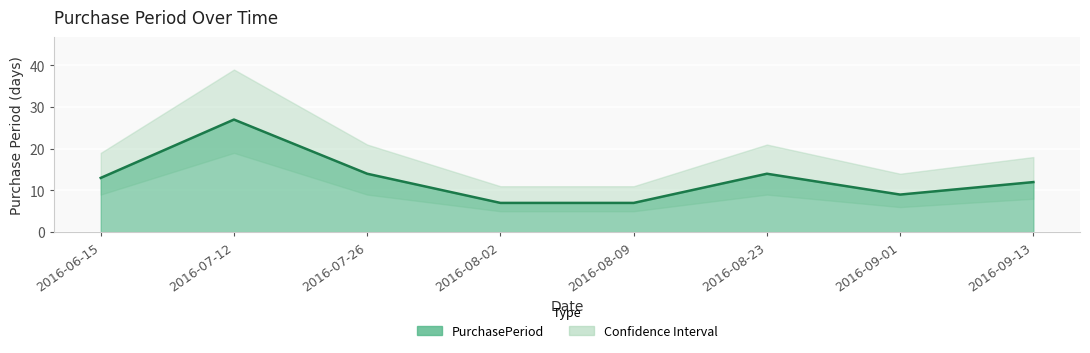

What is the sum of the values at 2016-08-09 and 2016-07-26?

21